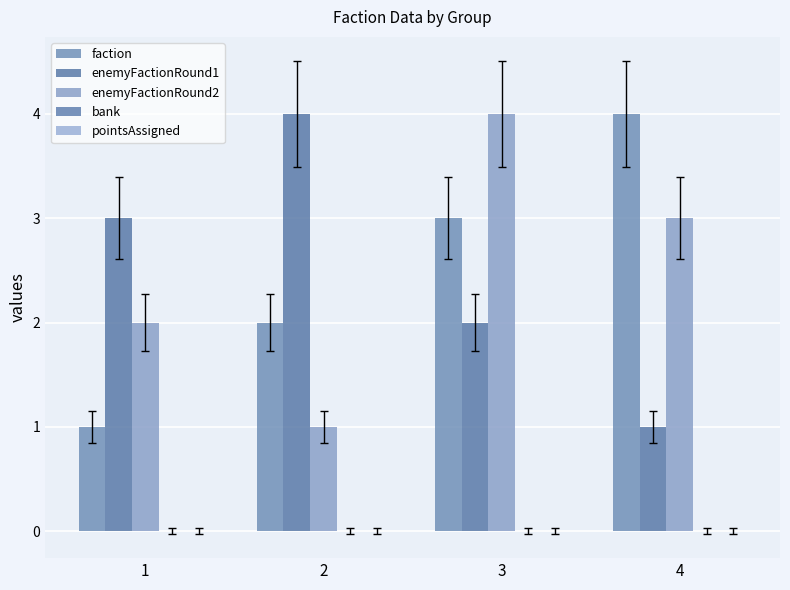

What is the spread (max minus min) of values at 1?

2